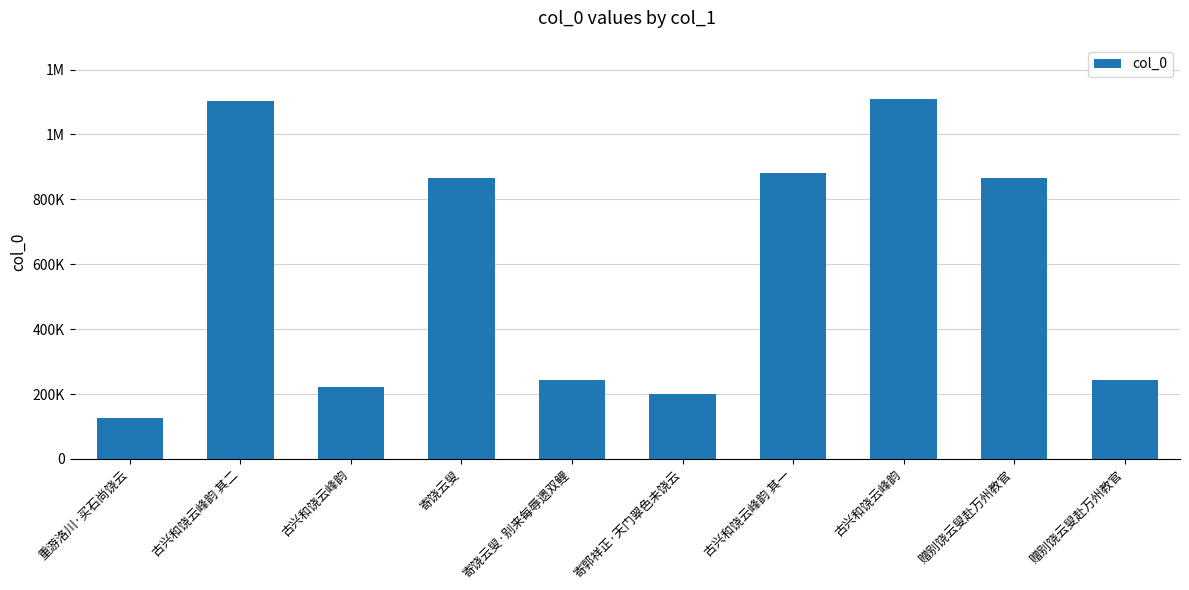

Rank the categories by value from highest to lowest.

古兴和饶云峰韵, 古兴和饶云峰韵 其二, 古兴和饶云峰韵 其一, 赠别饶云叟赴万州教官, 寄饶云叟, 寄饶云叟·别来每辱遗双鲤, 赠别饶云叟赴万州教官, 古兴和饶云峰韵, 寄郭祥正·天门翠色未饶云, 重游洛川·买石尚饶云